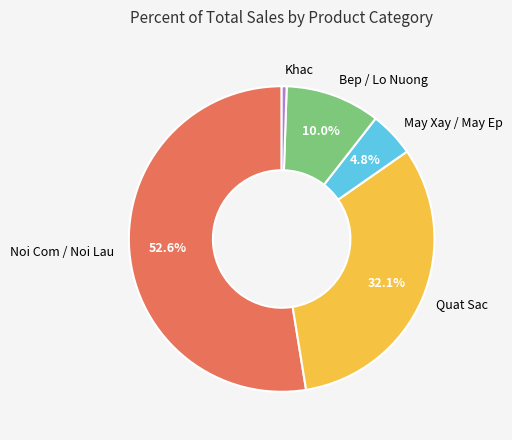

Which category has the biggest portion of the pie?

Noi Com / Noi Lau